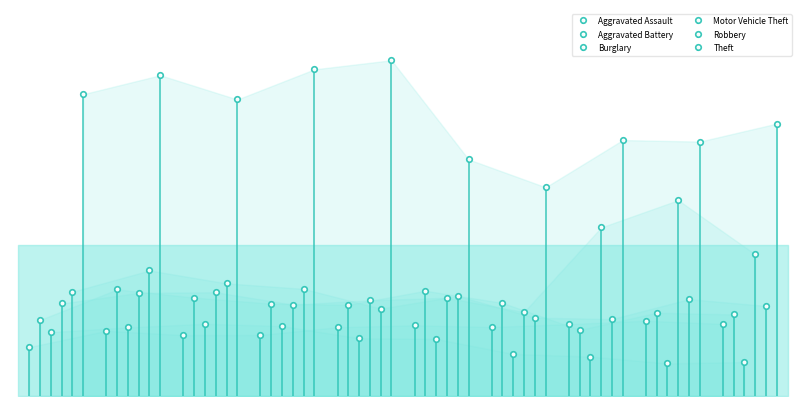

What is the difference between the Aggravated Assault values at 2023 and 2021?

33